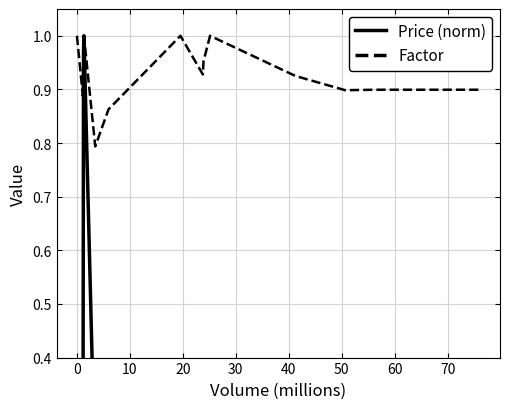

What is the minimum value for Factor?

0.8